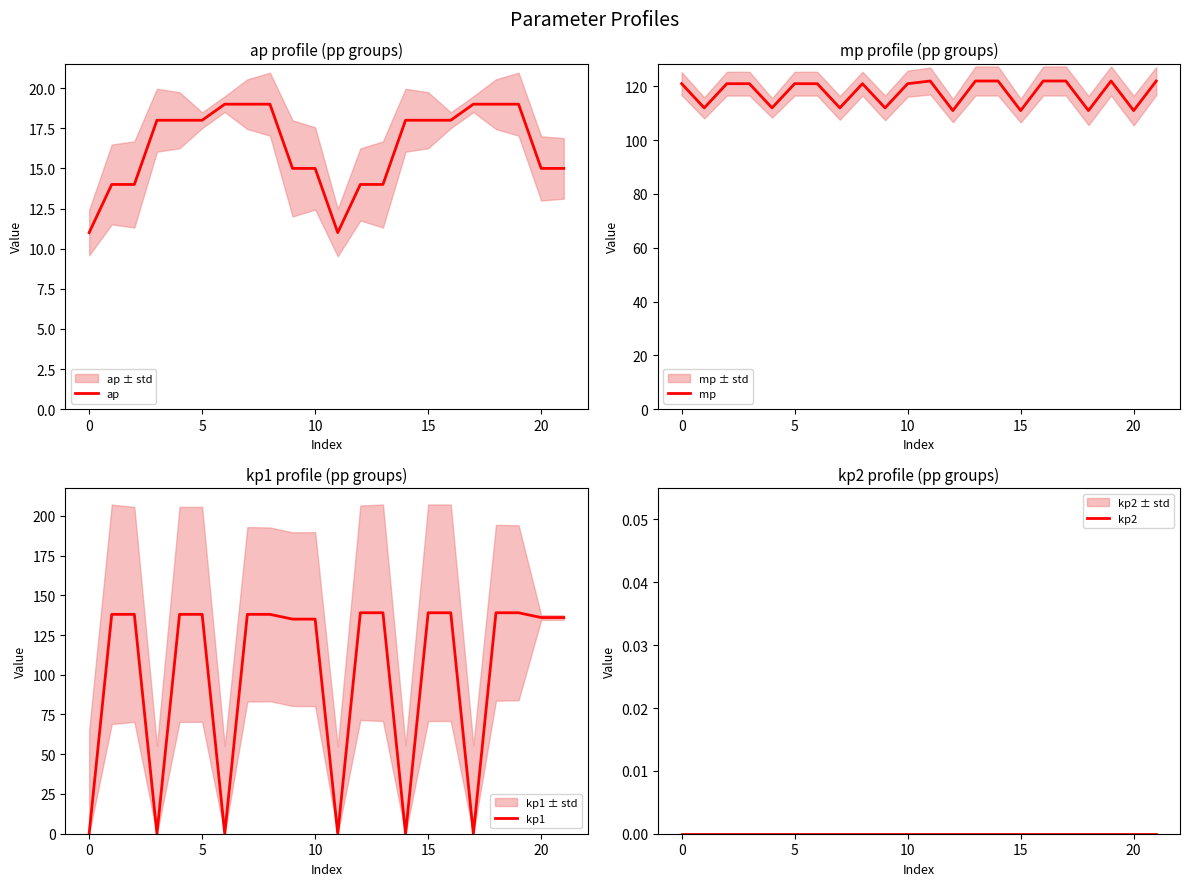

What is the average value of the kp1 series?

100